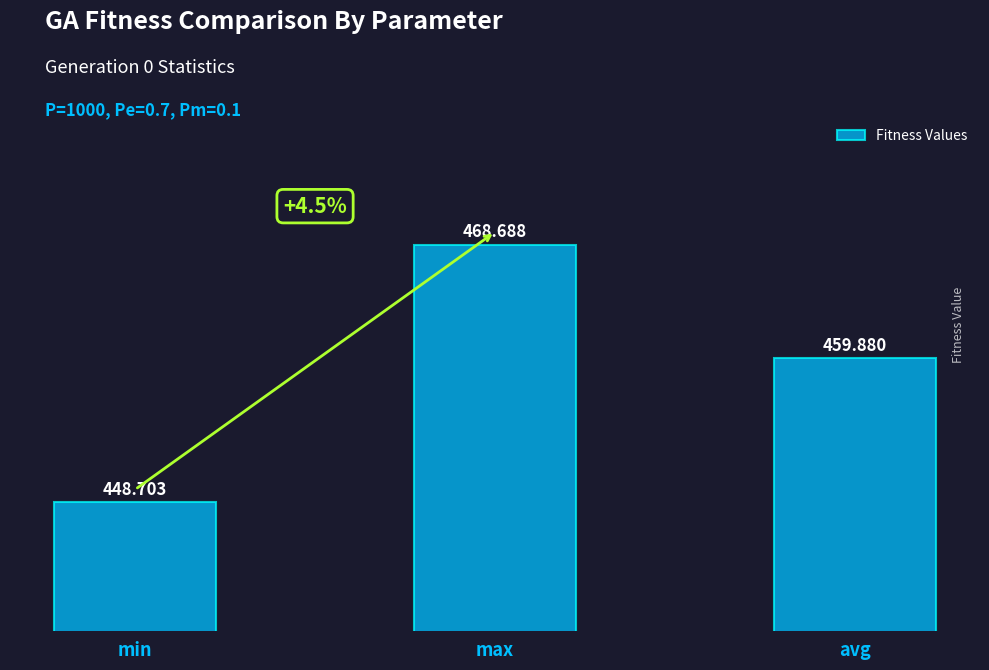

True or false: the data shows 169.5 at max.

False